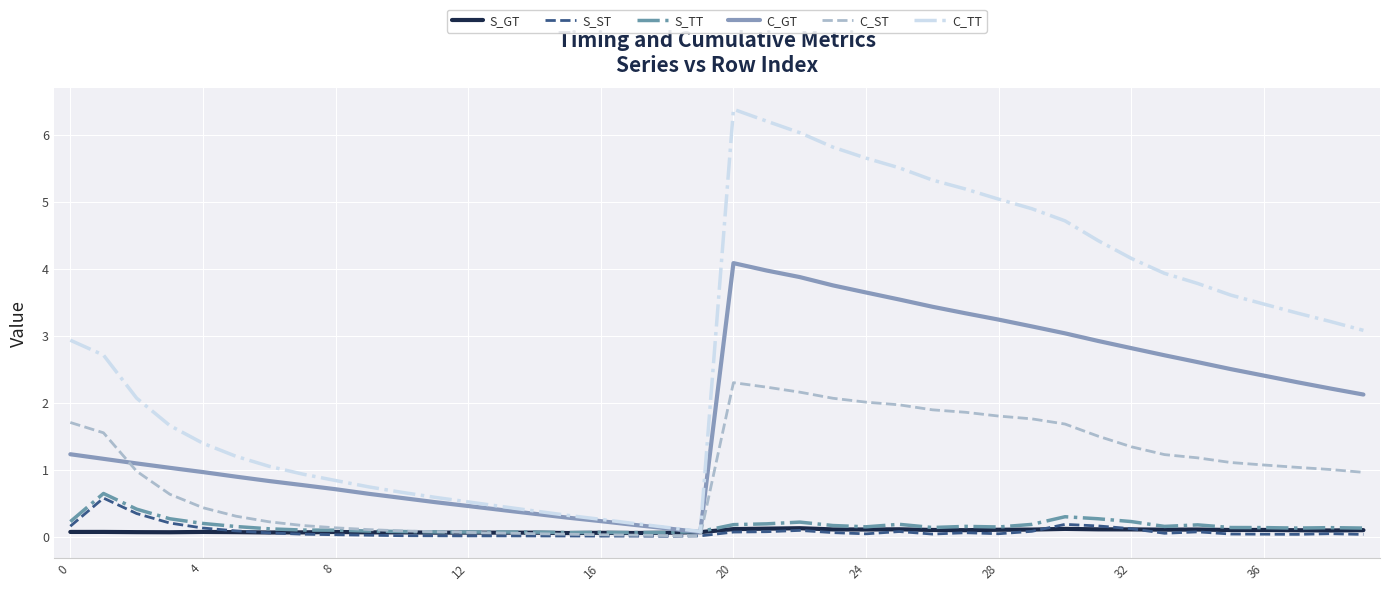

Which series has the largest range (max minus min)?

C_TT